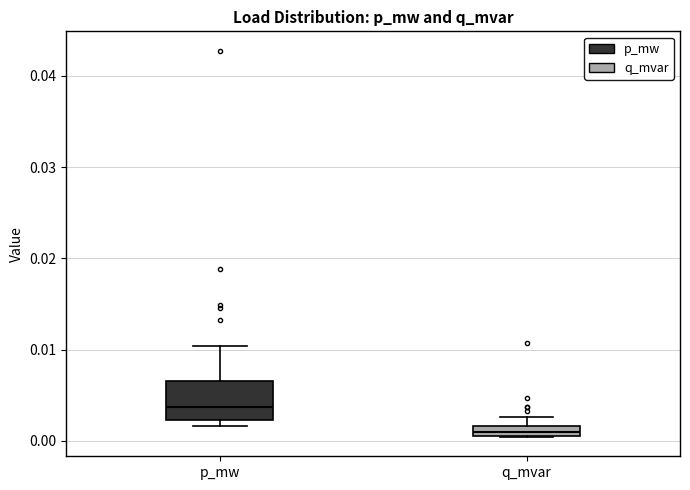

Comparing the boxes themselves (not the whiskers), which one is the tallest?

p_mw